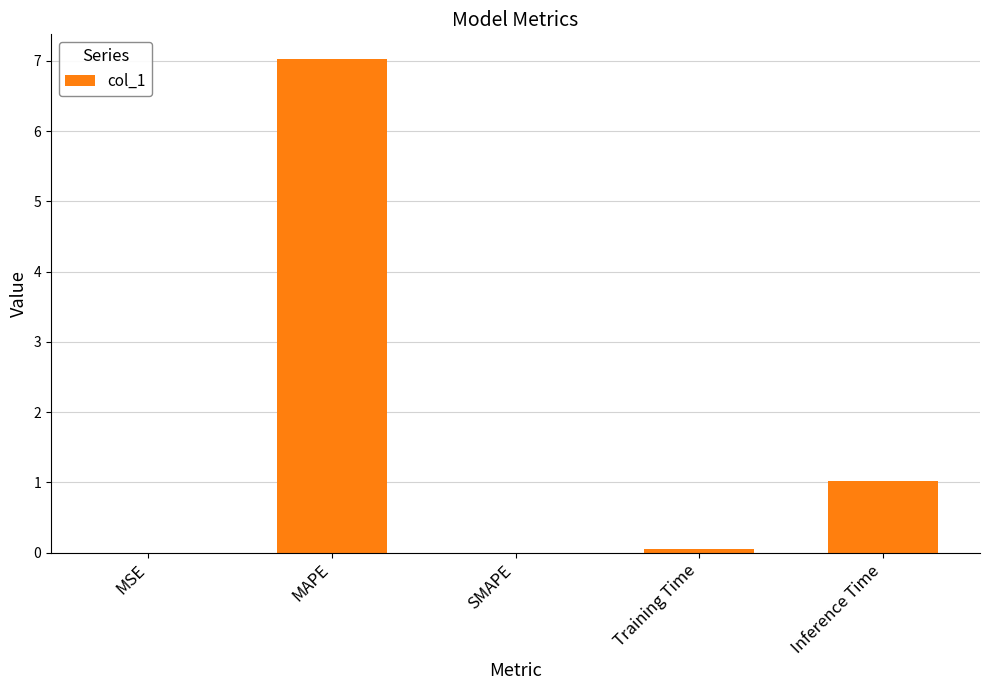

Count the number of categories in the chart.

5